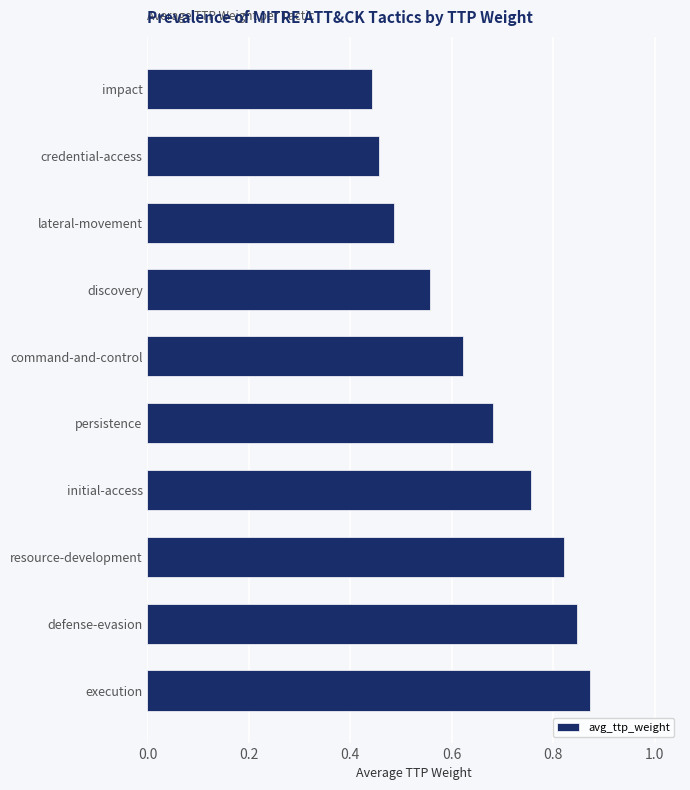

Rank the categories by value from lowest to highest.

impact, credential-access, lateral-movement, discovery, command-and-control, persistence, initial-access, resource-development, defense-evasion, execution